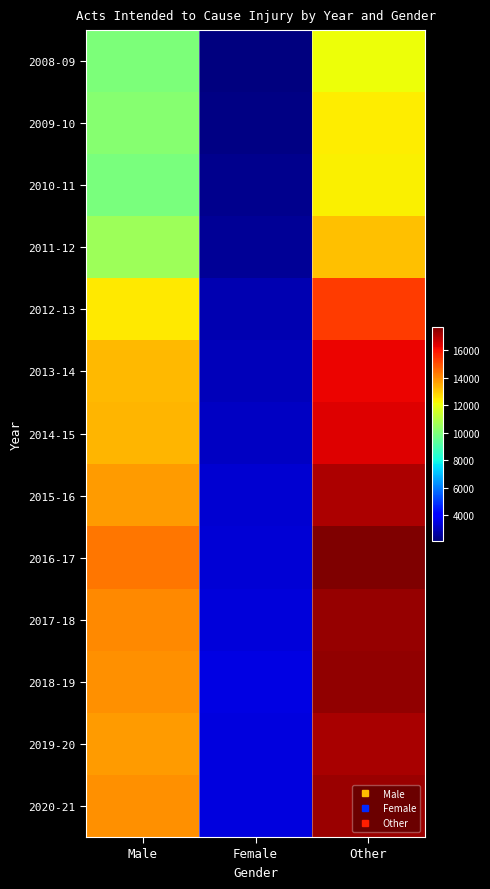

Reading left to right, extract all data points from this chart.

2008-09: Male=9953	Female=2151	Other=12107
2009-10: Male=10122	Female=2268	Other=12406
2010-11: Male=9915	Female=2372	Other=12311
2011-12: Male=10558	Female=2496	Other=13107
2012-13: Male=12440	Female=2845	Other=15319
2013-14: Male=13228	Female=2969	Other=16238
2014-15: Male=13312	Female=3108	Other=16440
2015-16: Male=13751	Female=3269	Other=17063
2016-17: Male=14355	Female=3343	Other=17725
2017-18: Male=14035	Female=3378	Other=17406
2018-19: Male=13920	Female=3500	Other=17423
2019-20: Male=13737	Female=3431	Other=17171
2020-21: Male=13898	Female=3447	Other=17351